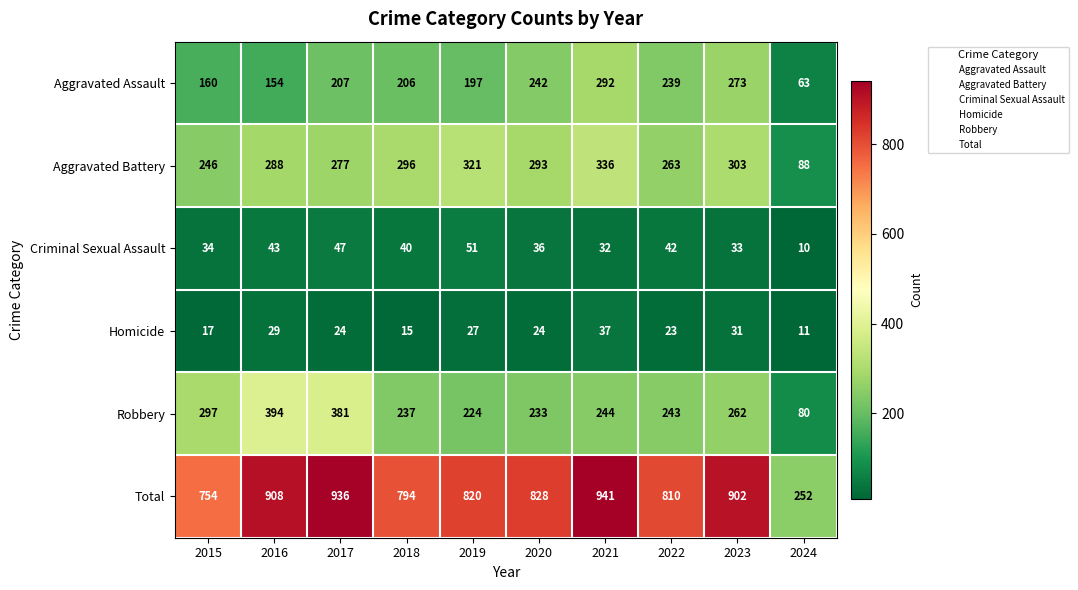

Which series has the largest range (max minus min)?

Total